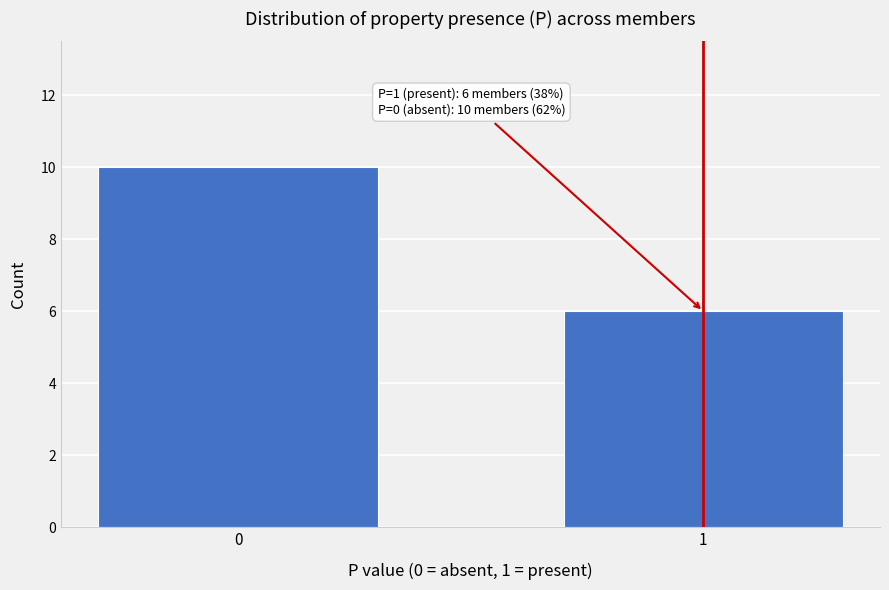

Reading right to left, list all the values displayed in this chart.

6	10